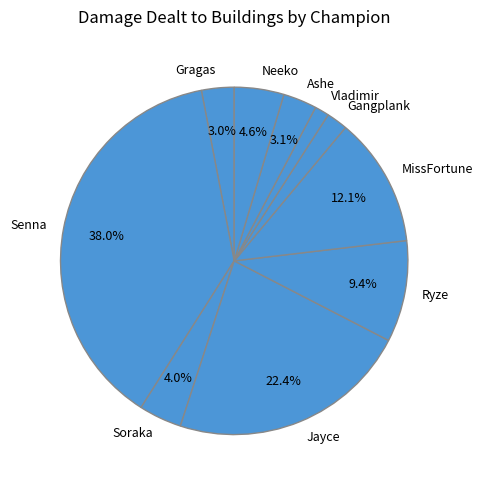

To the nearest percent, what is the combined percentage of Ryze and Senna?

47%